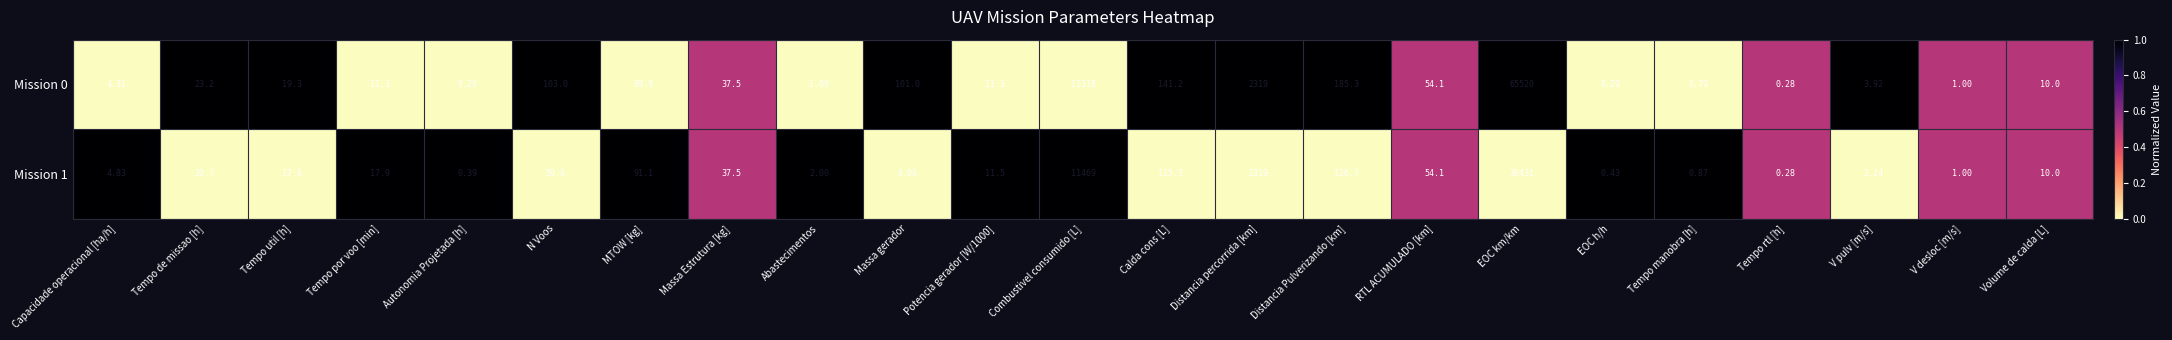

At which category does the chart reach its peak across all series?

EOC km/km